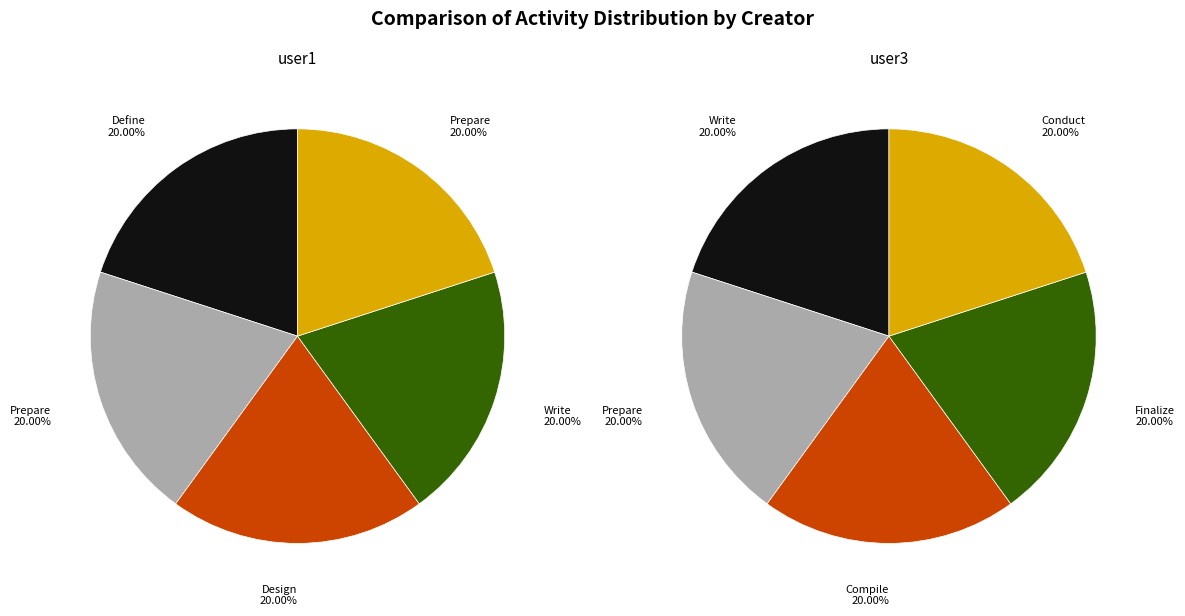

To the nearest percent, what is the average slice percentage?

20%